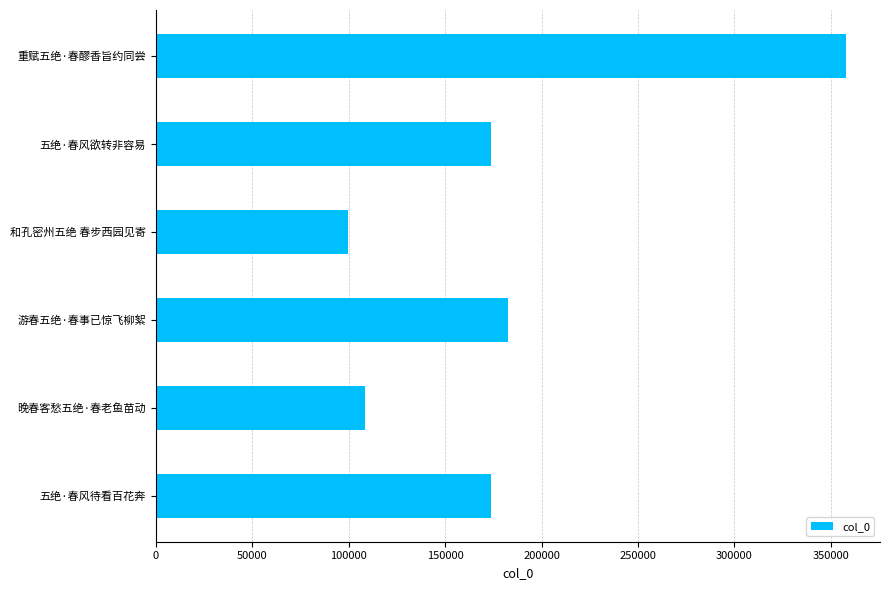

What is the minimum value shown in the chart?

99465